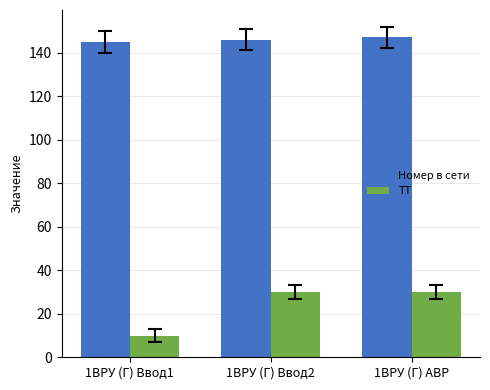

At 1ВРУ (Г) Ввод1, list the series in order from largest to smallest.

Номер в сети, ТТ